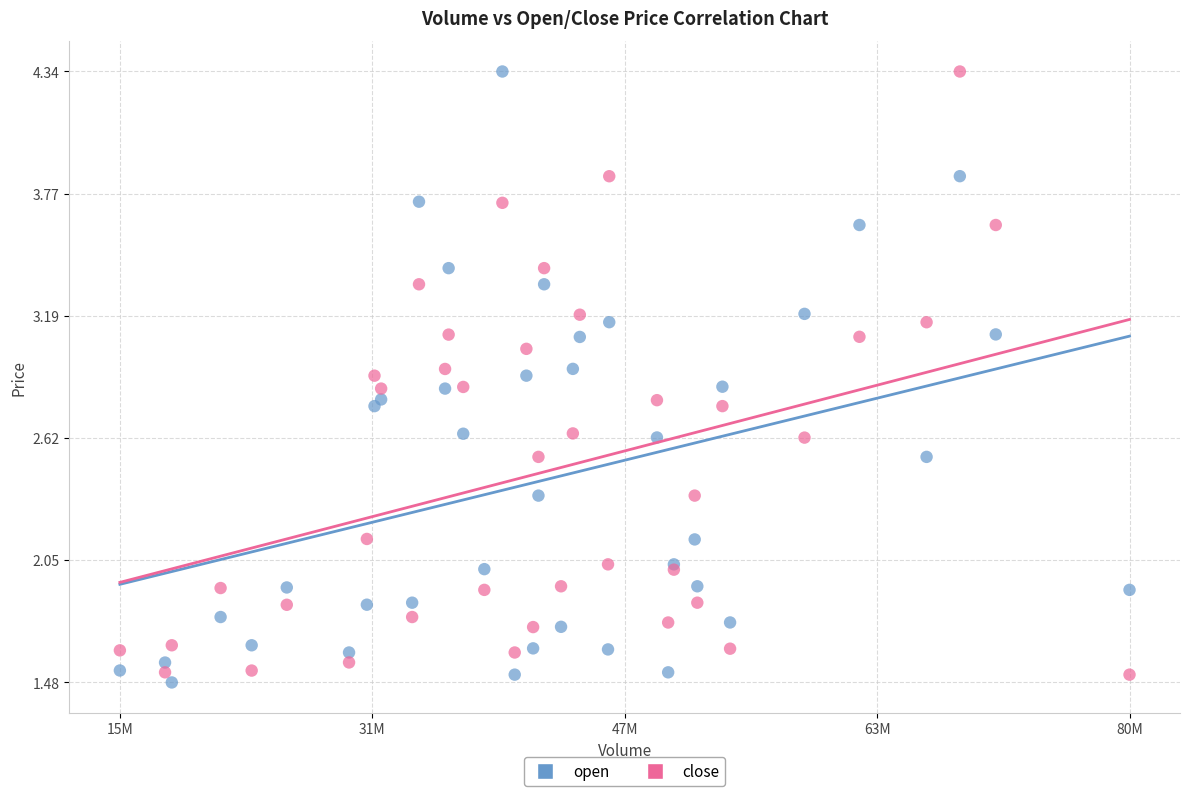

What is the X range (max minus min) for the scatter plot?

65002231.5